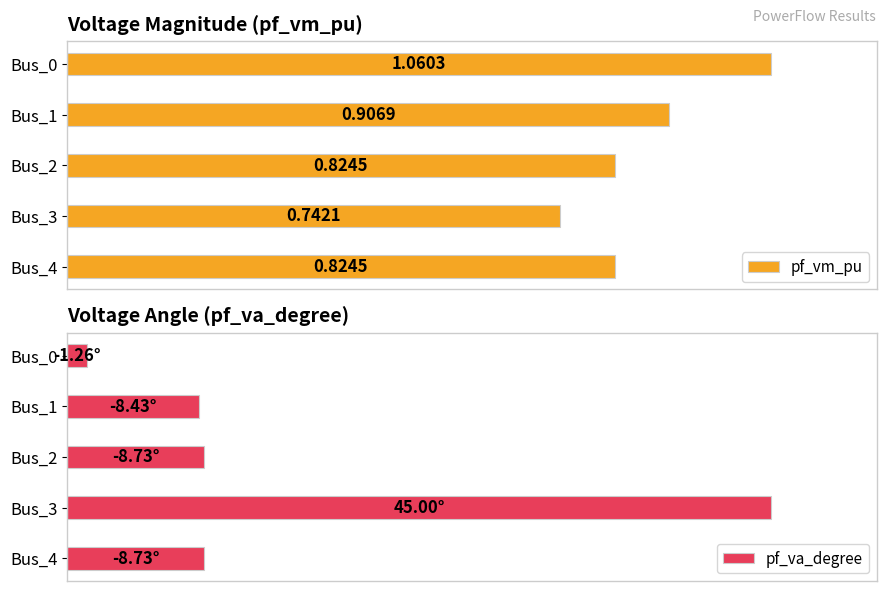

Which series has the largest total across all categories?

pf_vm_pu